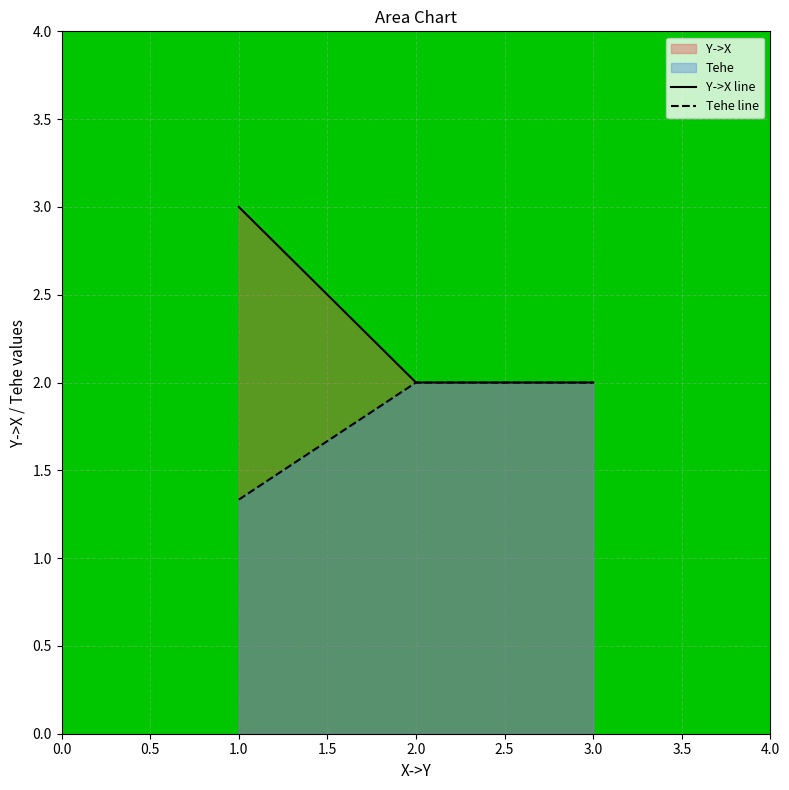

How many lines are shown in the chart?

2